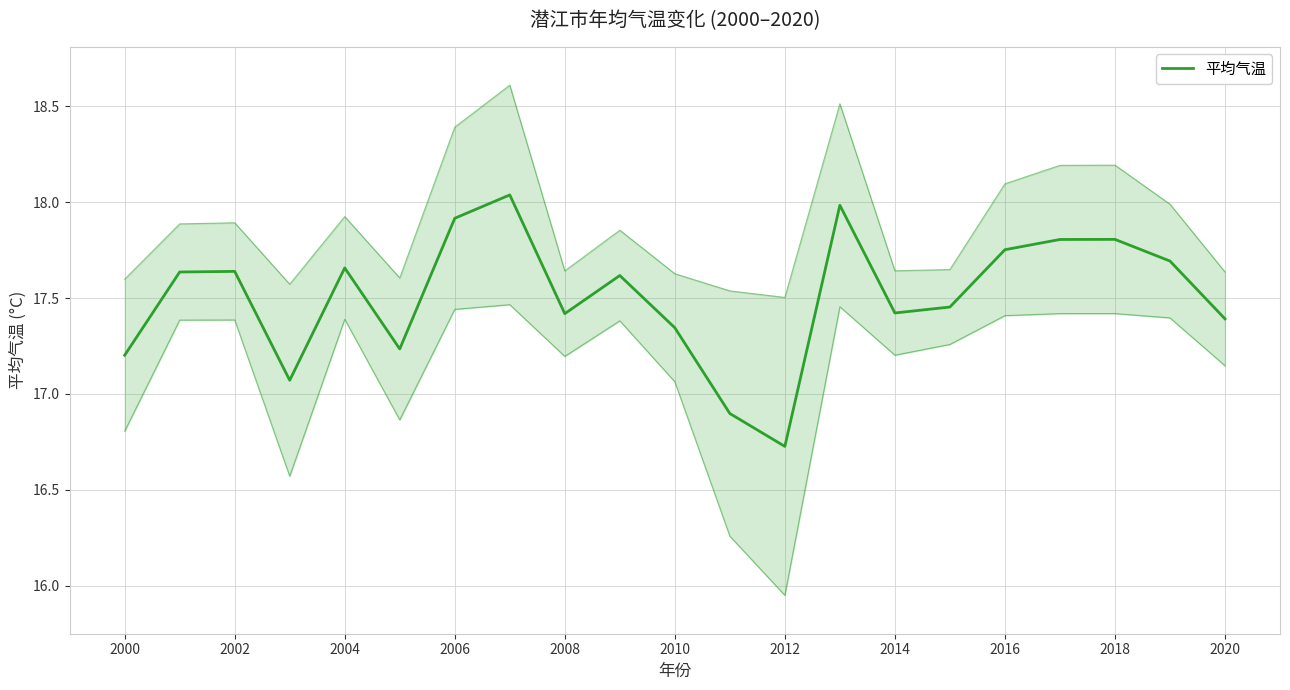

What is the difference between the maximum and second lowest values?

1.1